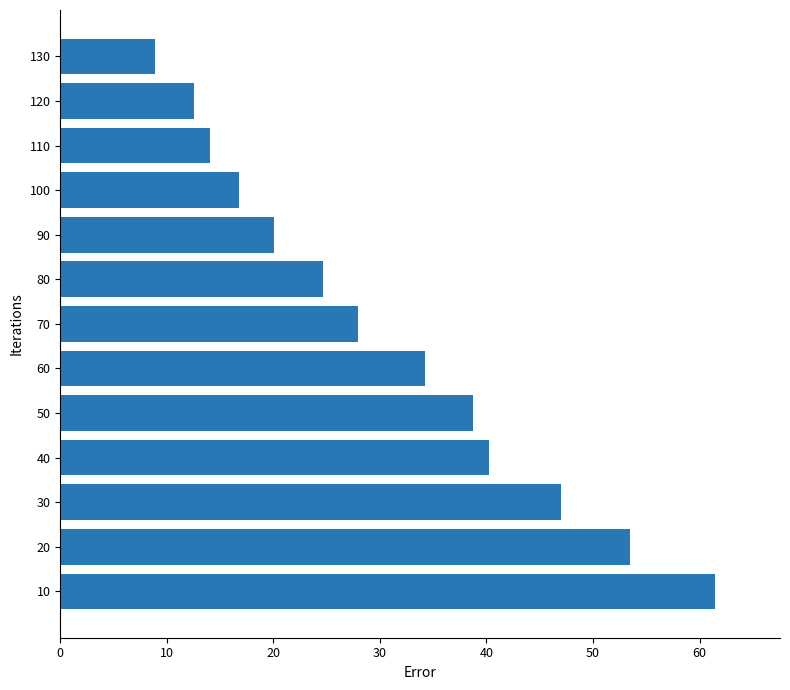

What is the sum of all values?

400.0